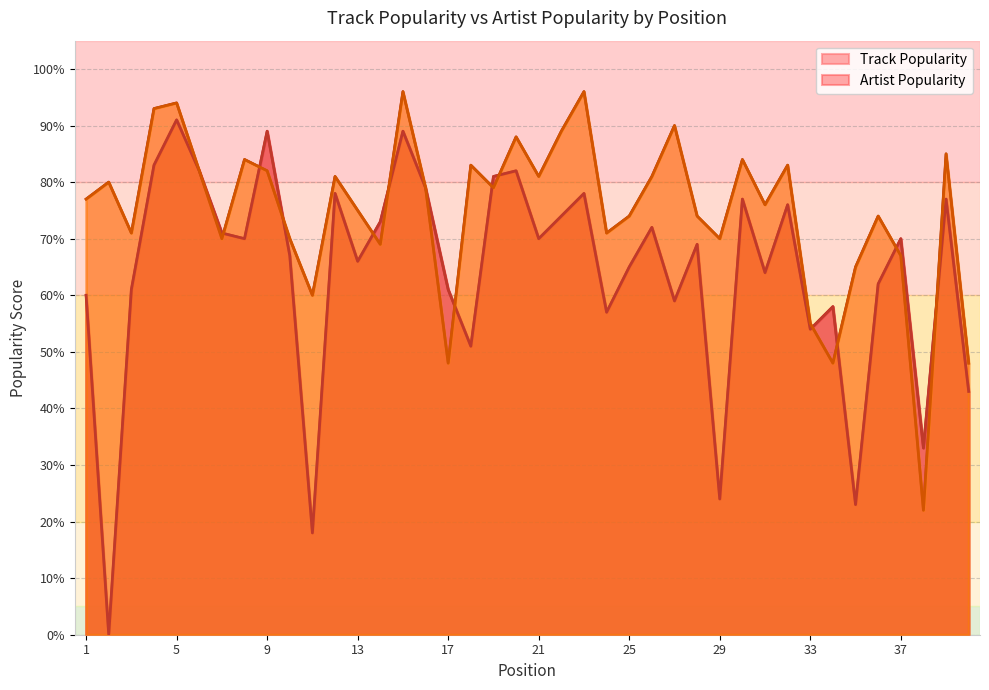

At which category is the sum across all series the highest?

5